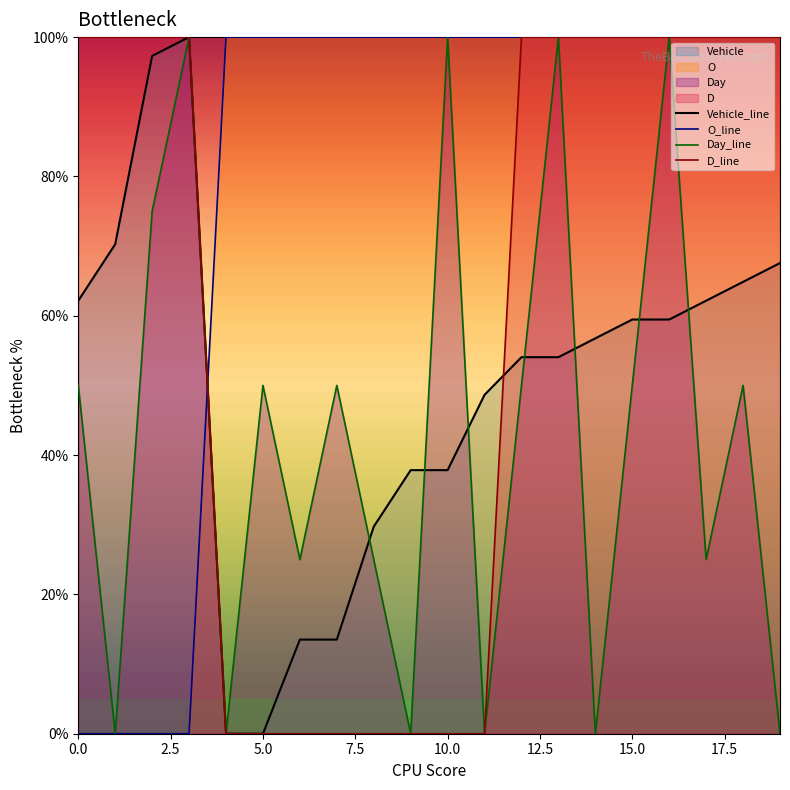

Reading right to left, list all the values displayed in this chart.

Vehicle: 19=67.6	18=64.9	17=62.2	16=59.5	15=59.5	14=56.8	13=54.1	12=54.1	11=48.6	10=37.8	9=37.8	8=29.7	7=13.5	6=13.5	5=0.0	4=0.0	3=100.0	2=97.3	1=70.3	0=62.2
O: 19=100.0	18=100.0	17=100.0	16=100.0	15=100.0	14=100.0	13=100.0	12=100.0	11=100.0	10=100.0	9=100.0	8=100.0	7=100.0	6=100.0	5=100.0	4=100.0	3=0.0	2=0.0	1=0.0	0=0.0
Day: 19=0.0	18=50.0	17=25.0	16=100.0	15=50.0	14=0.0	13=100.0	12=50.0	11=0.0	10=100.0	9=0.0	8=25.0	7=50.0	6=25.0	5=50.0	4=0.0	3=100.0	2=75.0	1=0.0	0=50.0
D: 19=100.0	18=100.0	17=100.0	16=100.0	15=100.0	14=100.0	13=100.0	12=100.0	11=0.0	10=0.0	9=0.0	8=0.0	7=0.0	6=0.0	5=0.0	4=0.0	3=100.0	2=100.0	1=100.0	0=100.0